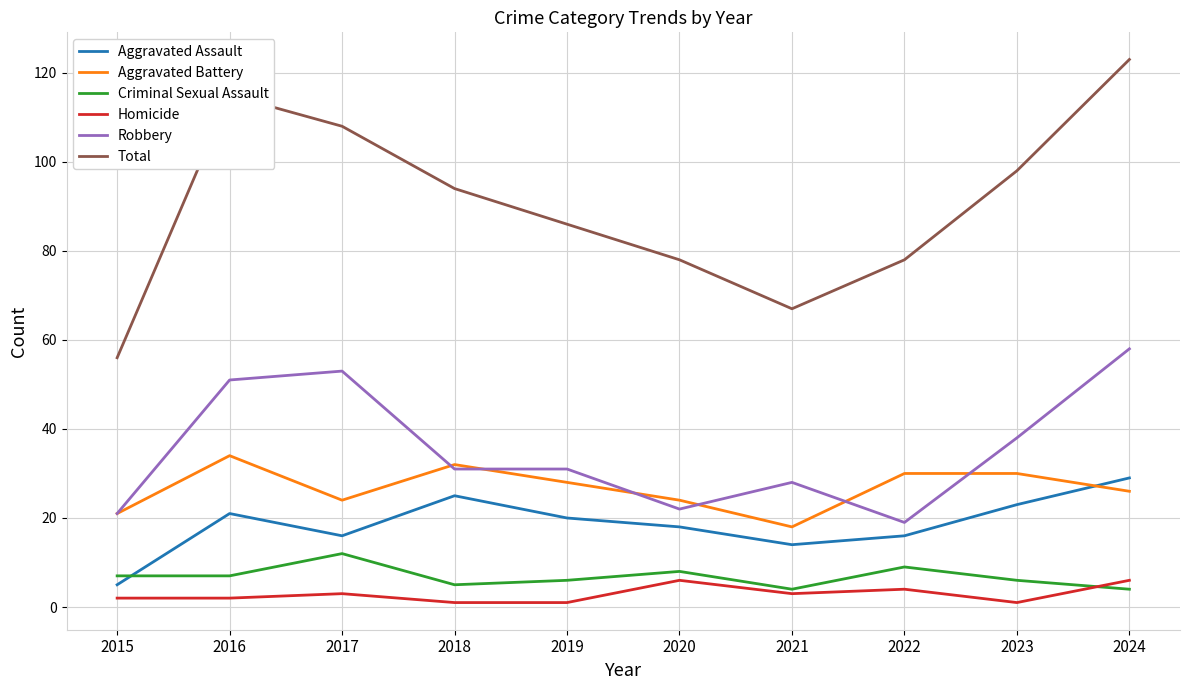

Which series has the largest total across all categories?

Total